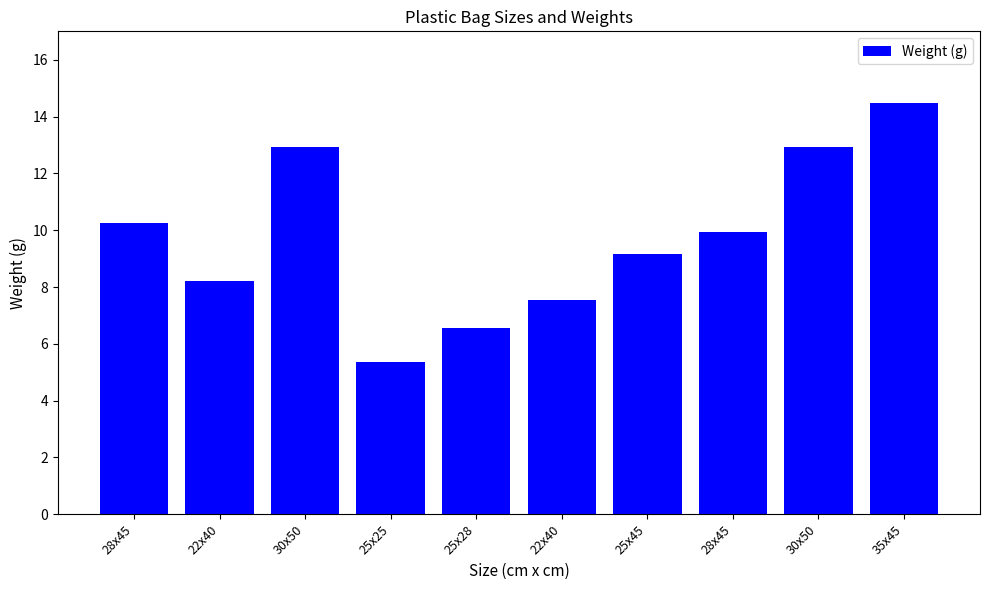

Reading left to right, transcribe all the data shown in this chart.

28x45=10.3	22x40=8.2	30x50=12.9	25x25=5.4	25x28=6.6	22x40=7.6	25x45=9.2	28x45=9.9	30x50=12.9	35x45=14.5